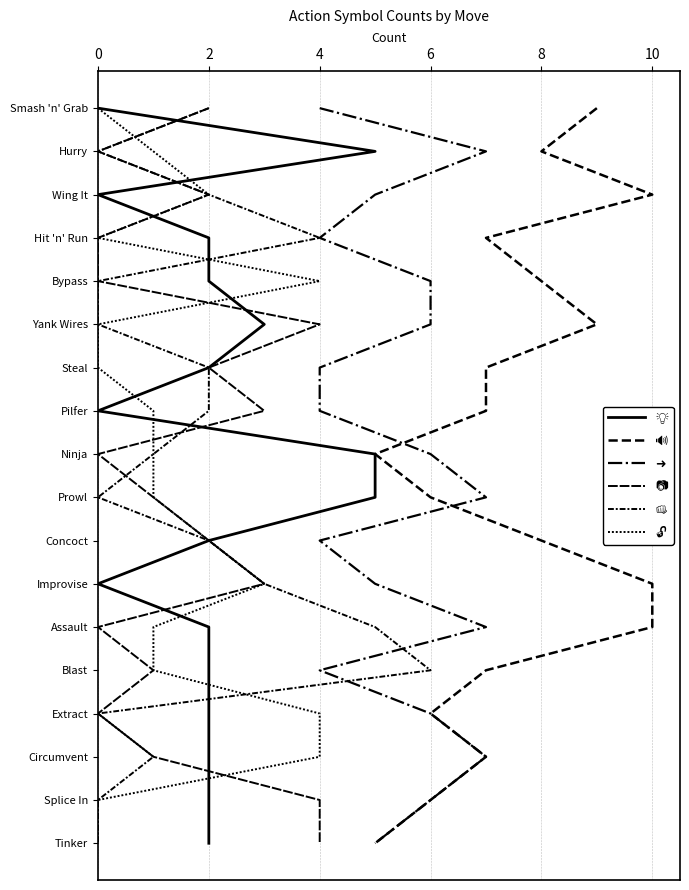

Between 0 and 2, which is larger?

2